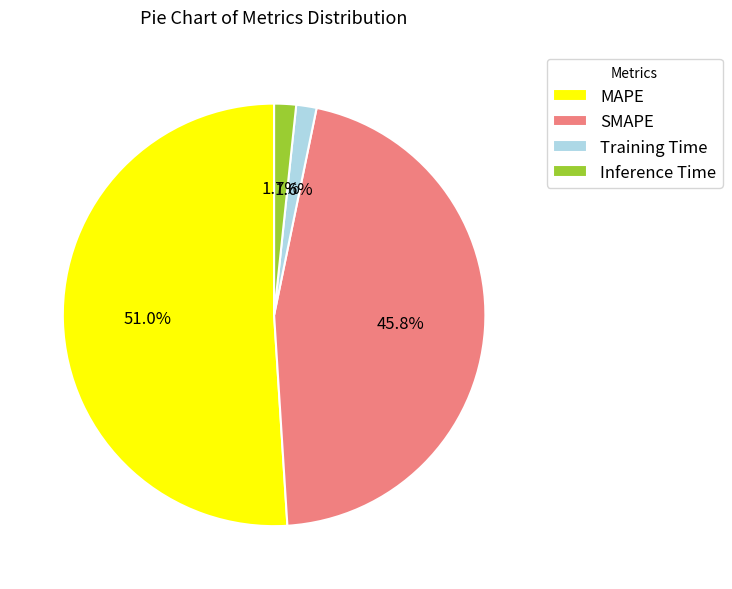

How many slices are in this pie chart?

4